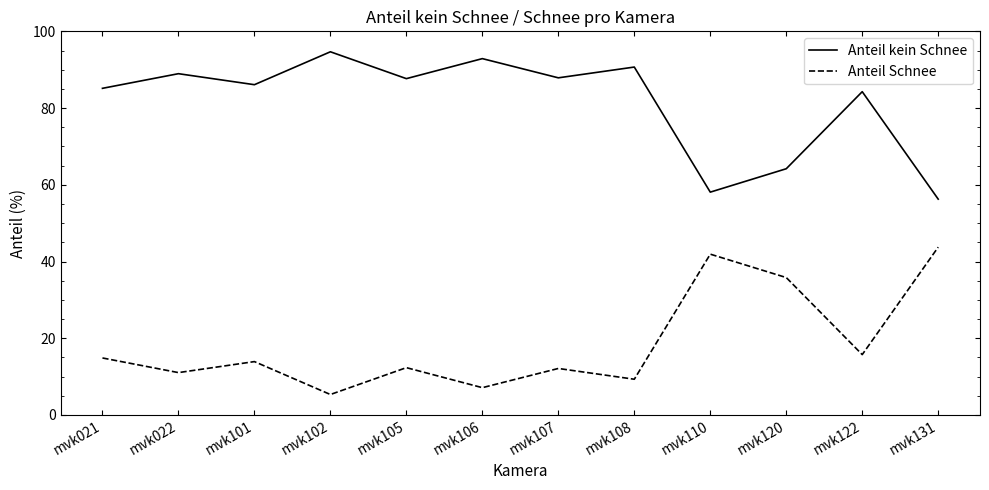

What are all the series names shown in the legend?

Anteil kein Schnee, Anteil Schnee